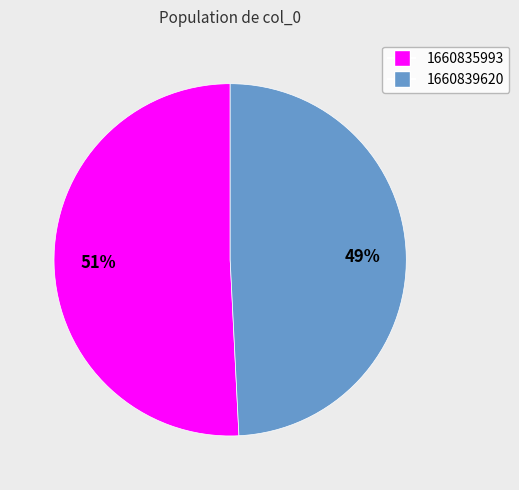

To the nearest percent, what is the difference between the 1660835993 and 1660839620 slice percentages?

2%